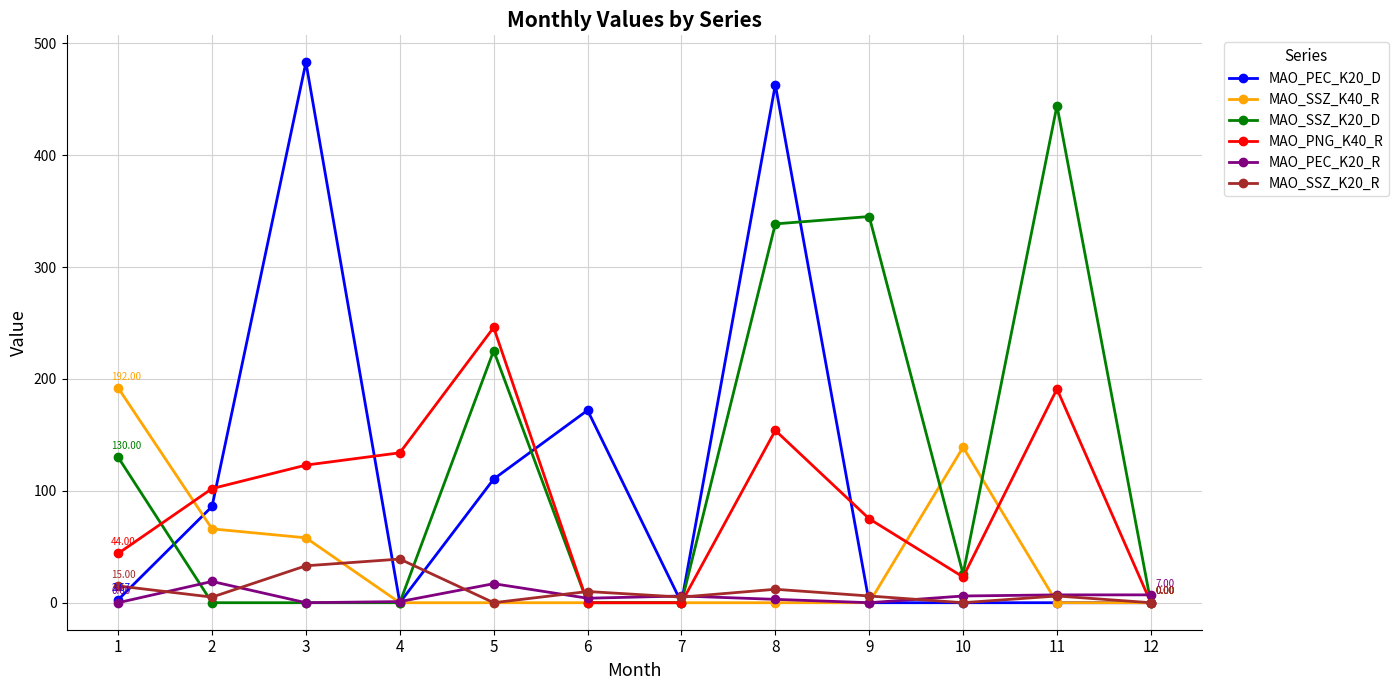

Is it true that MAO_SSZ_K40_R equals -103.9 at 5?

False